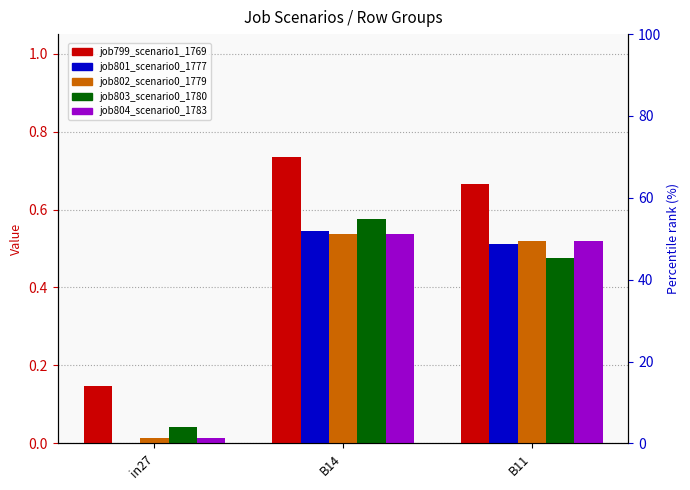

What is the sum of all job799_scenario1_1769 values?

1.5